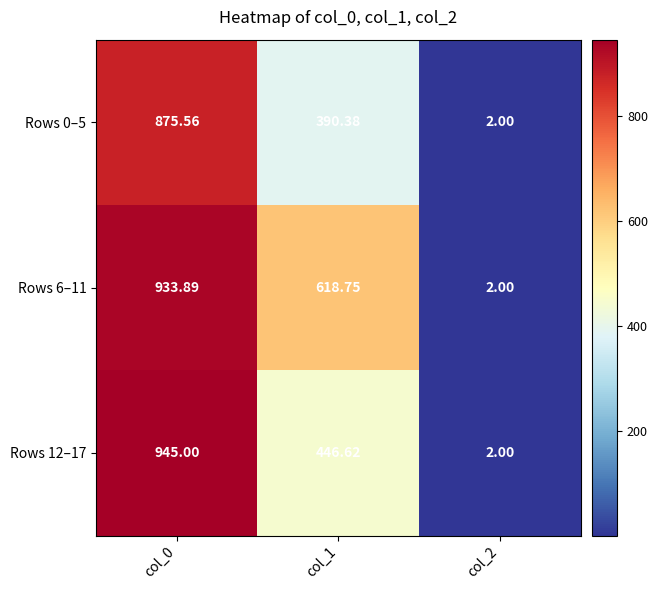

Is the value of Rows 0–5 at col_1 greater than the value of Rows 6–11 at col_2?

Yes